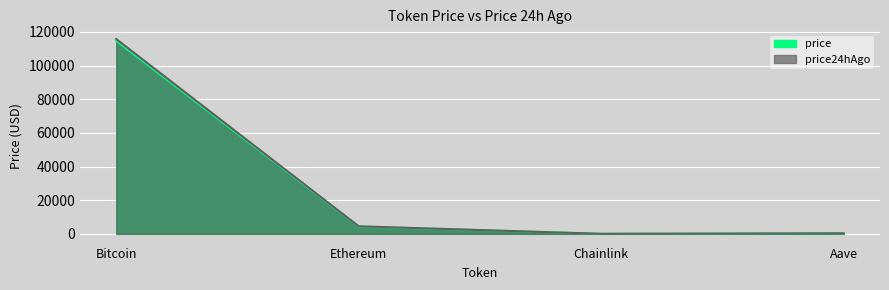

What is the label of the 1st point from the left?

Bitcoin